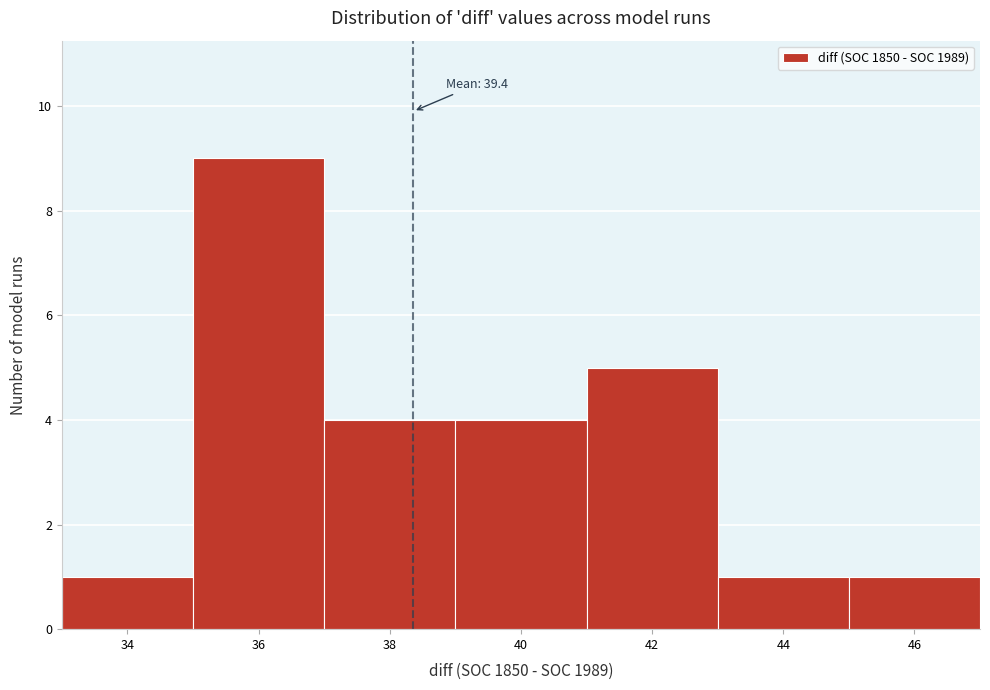

Reading left to right, transcribe all the data shown in this chart.

34=1	36=9	38=4	40=4	42=5	44=1	46=1